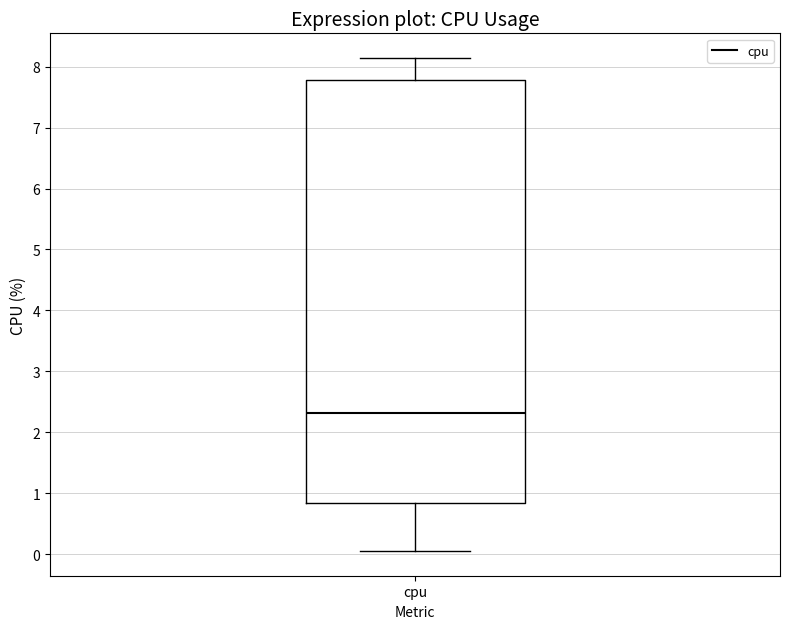

Read this box plot against the y-axis: the position of the median line, the range covered by the box, and the ends of both whiskers. The values are not printed on the chart, so give them approximately, as read against the axis.

median 2.3, box 0.8 to 7.8, whiskers 0.1 to 8.1